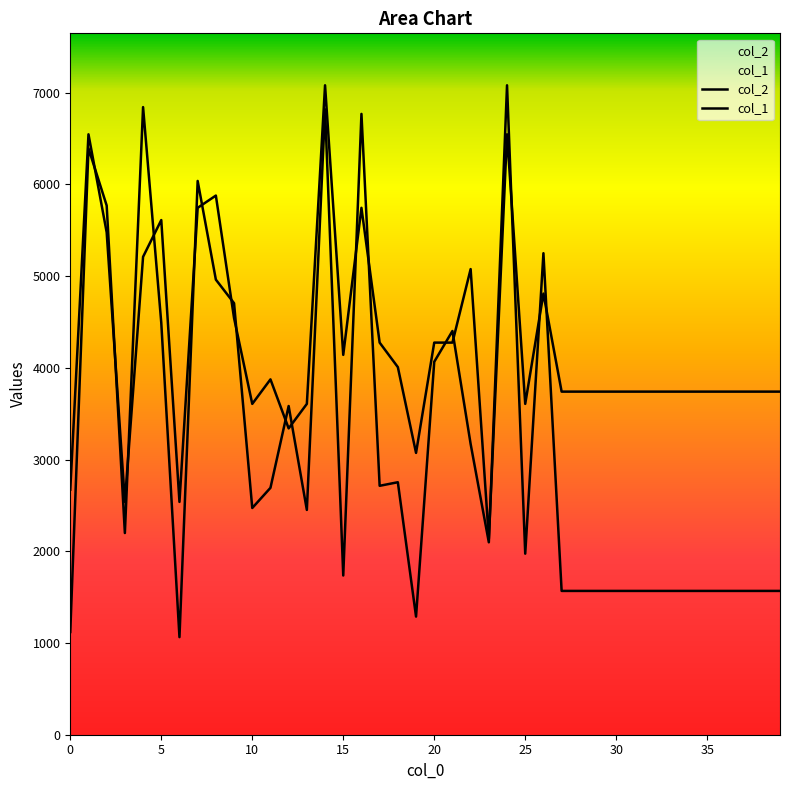

What is the value of the col_2 point at the 17th from the left?

6769.0